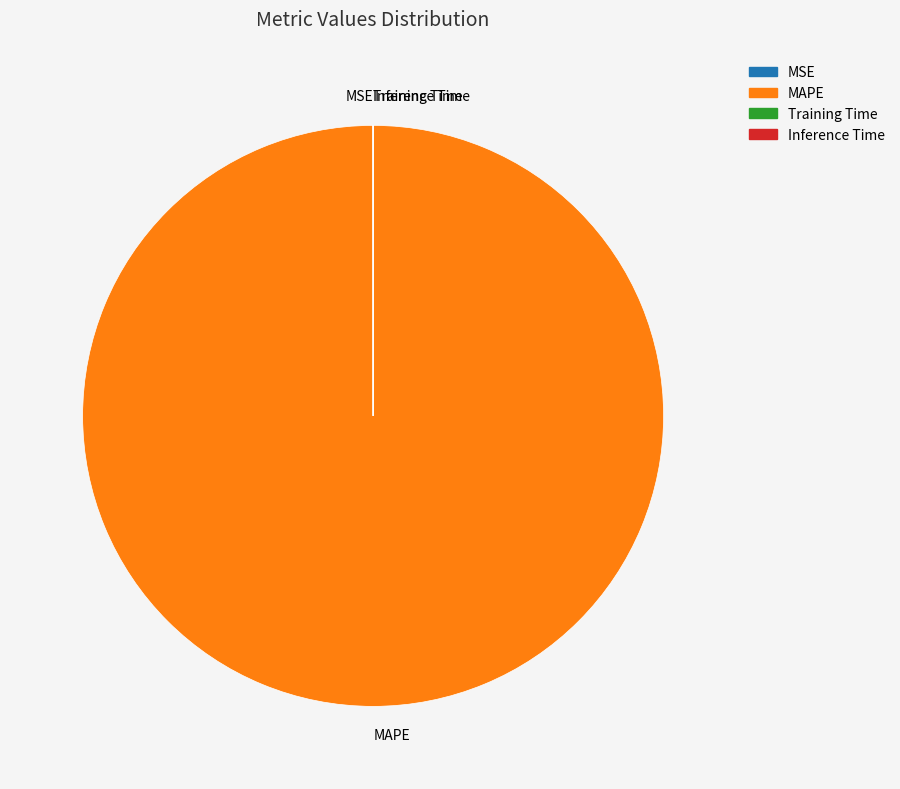

Which slice is the largest?

MAPE